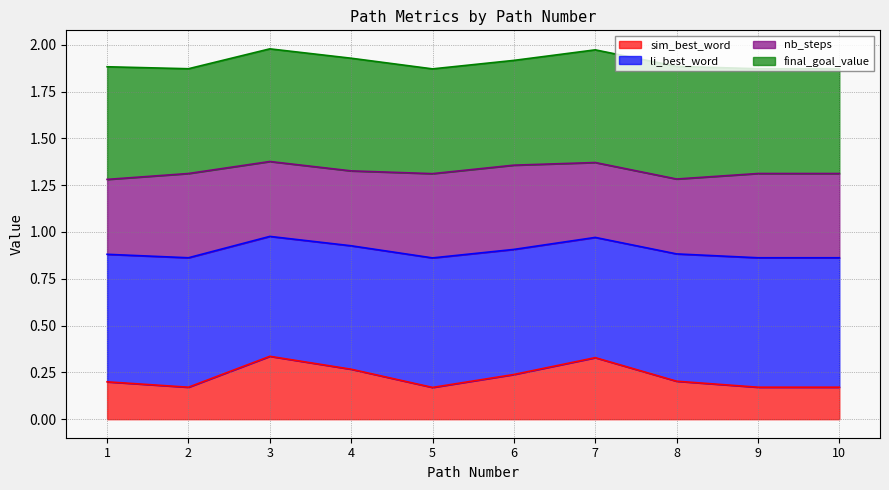

What is the total value across all series at 3?

2.0